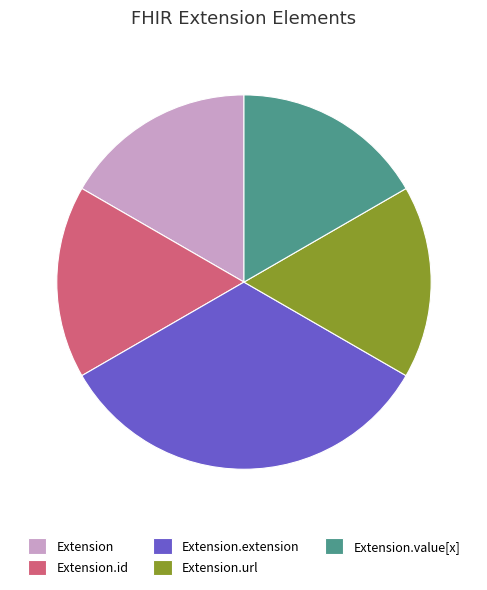

Does any single category account for the majority?

No